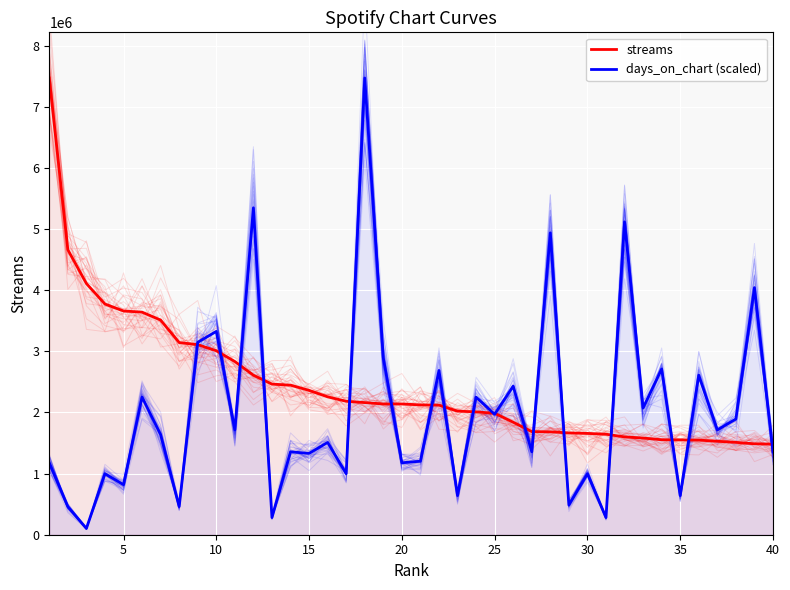

Reading left to right, extract all data points from this chart.

streams: 7472760.0	4663126.0	4109907.0	3774373.0	3660960.0	3641797.0	3512147.0	3144274.0	3110149.0	3010061.0	2833715.0	2609957.0	2464213.0	2447385.0	2361783.0	2255932.0	2183921.0	2161913.0	2139601.0	2139358.0	2124369.0	2120423.0	2021868.0	2010243.0	1986871.0	1841019.0	1686731.0	1683965.0	1665372.0	1657698.0	1644240.0	1600748.0	1581770.0	1554124.0	1551926.0	1548168.0	1529208.0	1511162.0	1487576.0	1481601.0
days_on_chart (scaled): 1177215.6	460649.6	102366.6	998074.1	818932.6	2252064.7	1637865.2	460649.6	3147772.2	3326913.7	1714640.1	5348653.6	281508.1	1356357.1	1330765.5	1509907.0	998074.1	7472760.0	2891855.8	1177215.6	1202807.3	2687122.6	639791.1	2252064.7	1970556.6	2431206.2	1356357.1	4939187.3	486241.2	998074.1	281508.1	5118328.8	2072923.2	2712714.2	639791.1	2610347.7	1714640.1	1893781.6	4043479.7	1356357.1